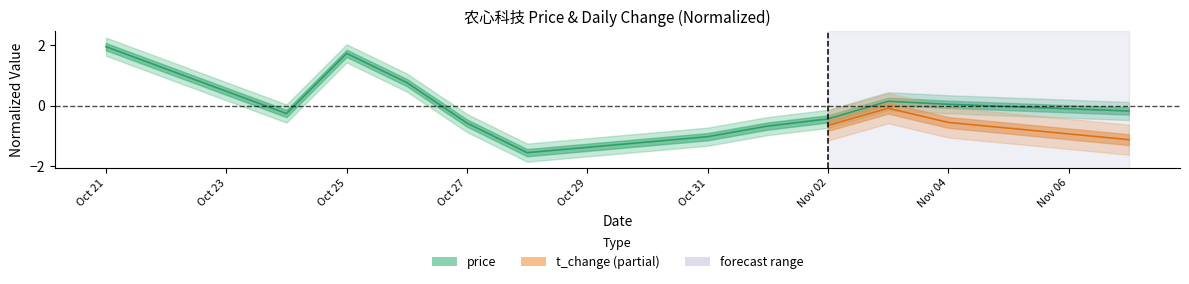

What is the change in value from 2022-10-21 to 2022-10-24?

-2.2